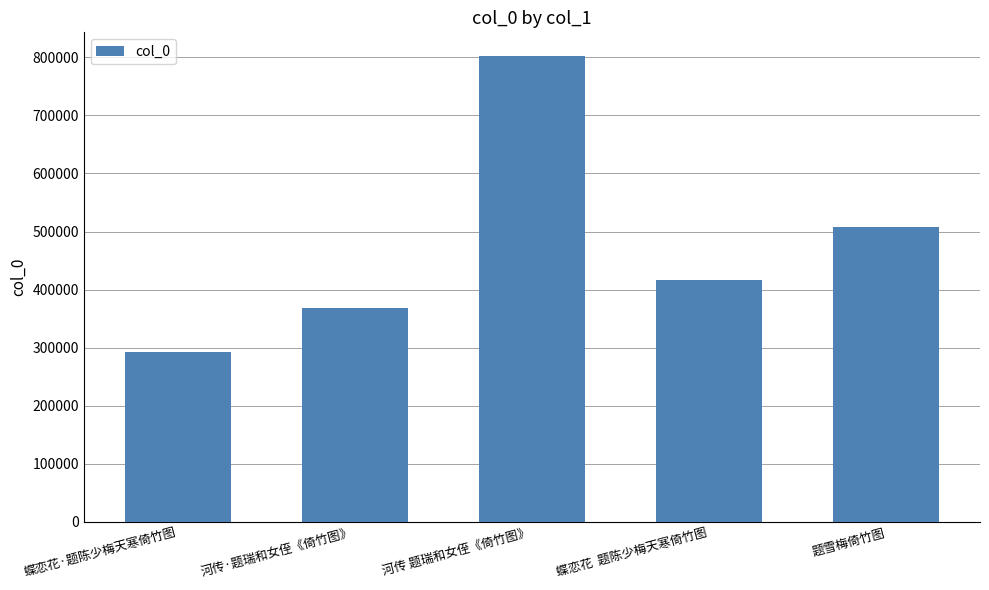

What is the difference between the maximum and minimum values?

511018